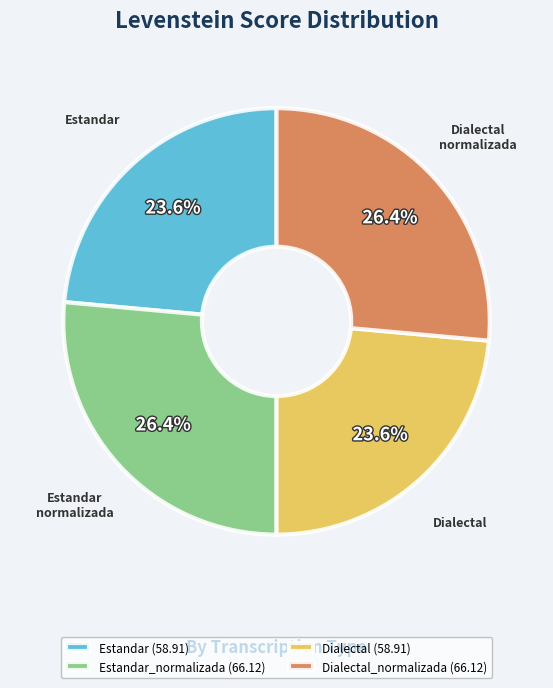

Is Estandar (58.91) the majority of the pie?

No